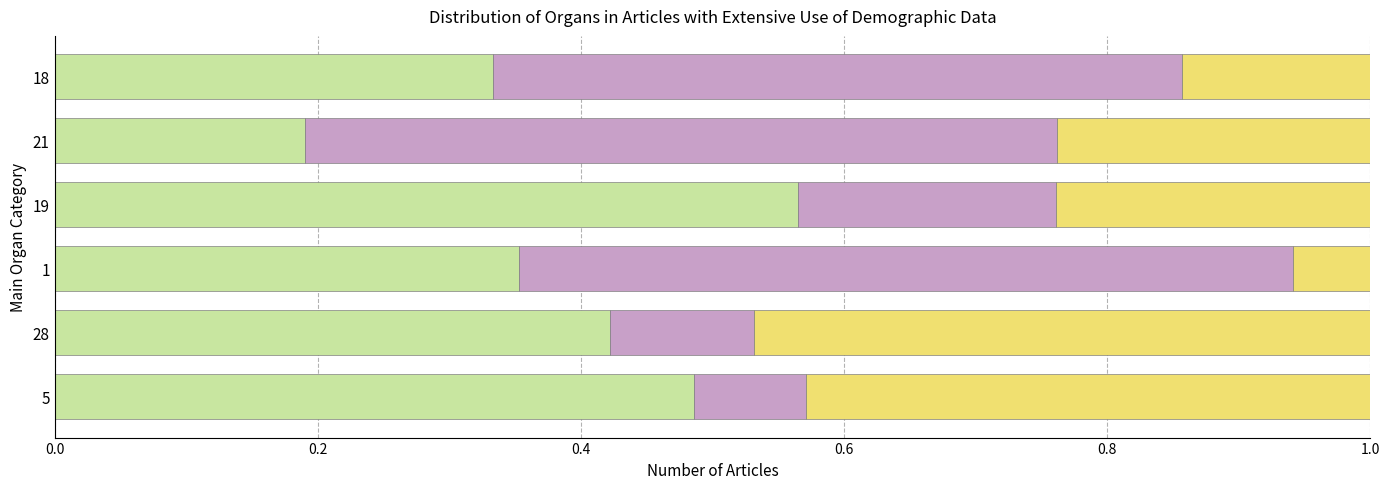

What is the total value across all series at 5?

1.0